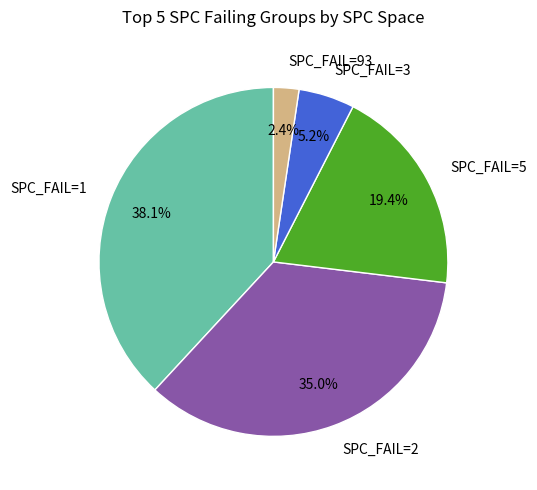

Do SPC_FAIL=5 and SPC_FAIL=93 together represent more than half of the pie?

No